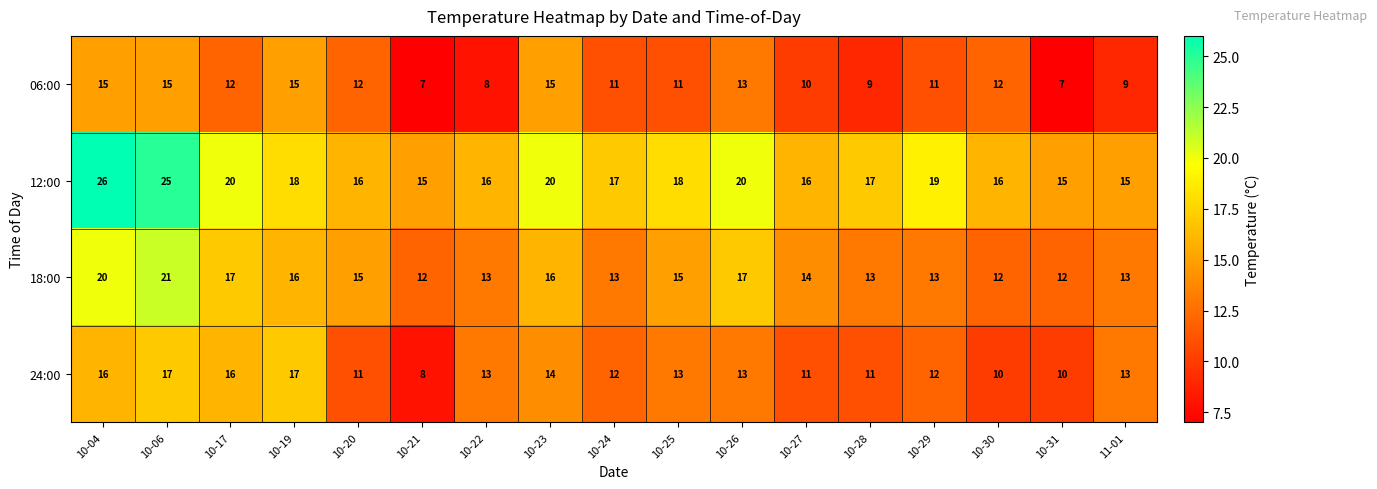

Is the value of 12:00 at 10-06 greater than the value of 18:00 at 10-17?

Yes